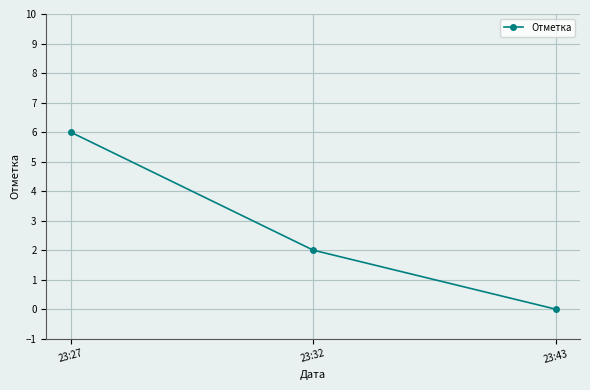

What is the ratio of the value at 23:27 to the value at 23:32?

3.0